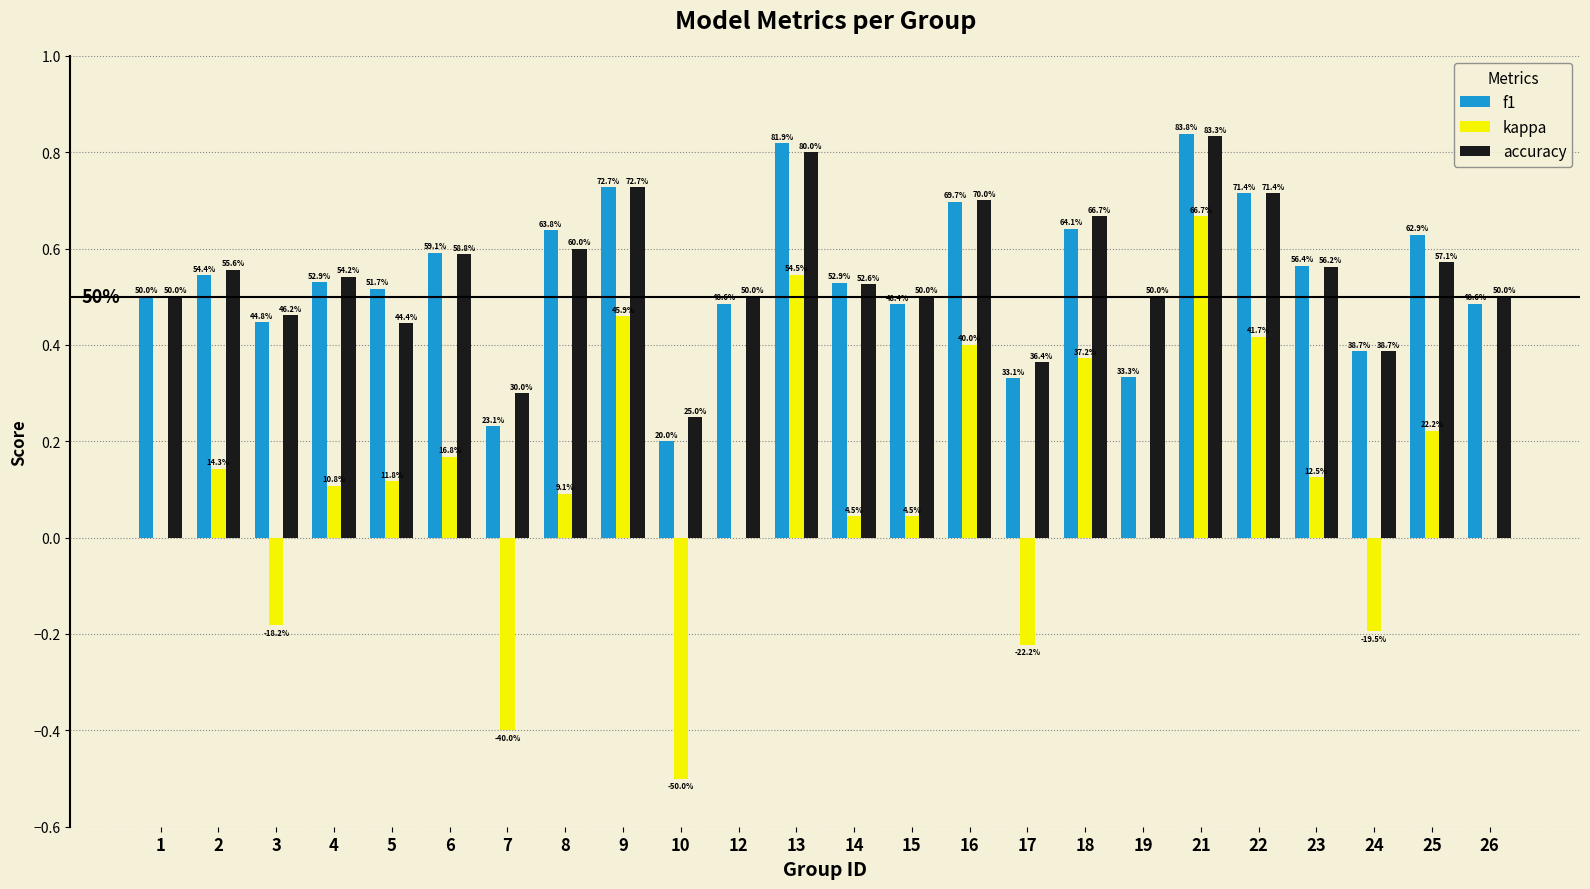

What are all the series names shown in the legend?

f1, kappa, accuracy